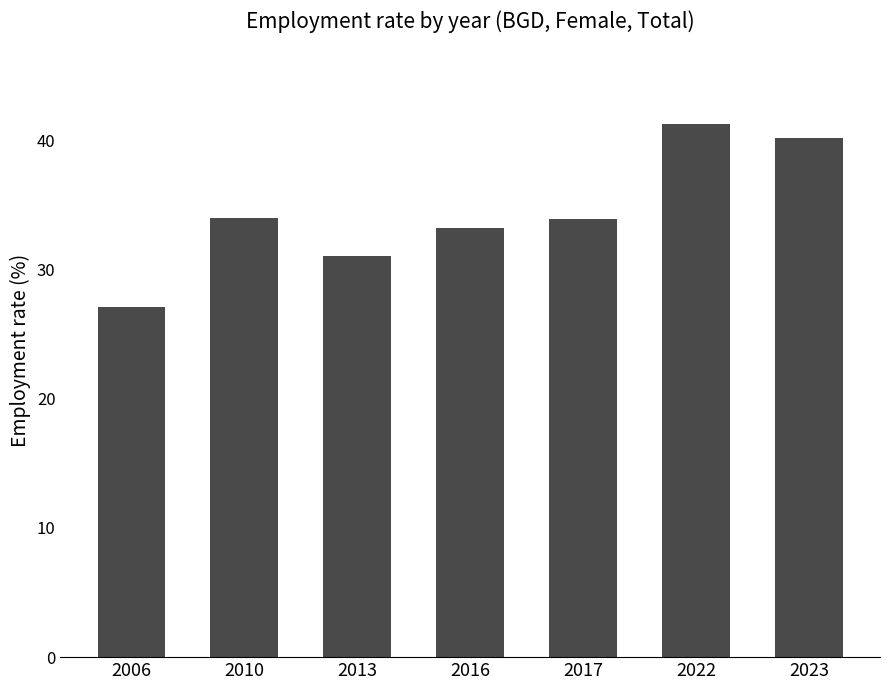

The value at 2016 is 33.2. True or false?

True